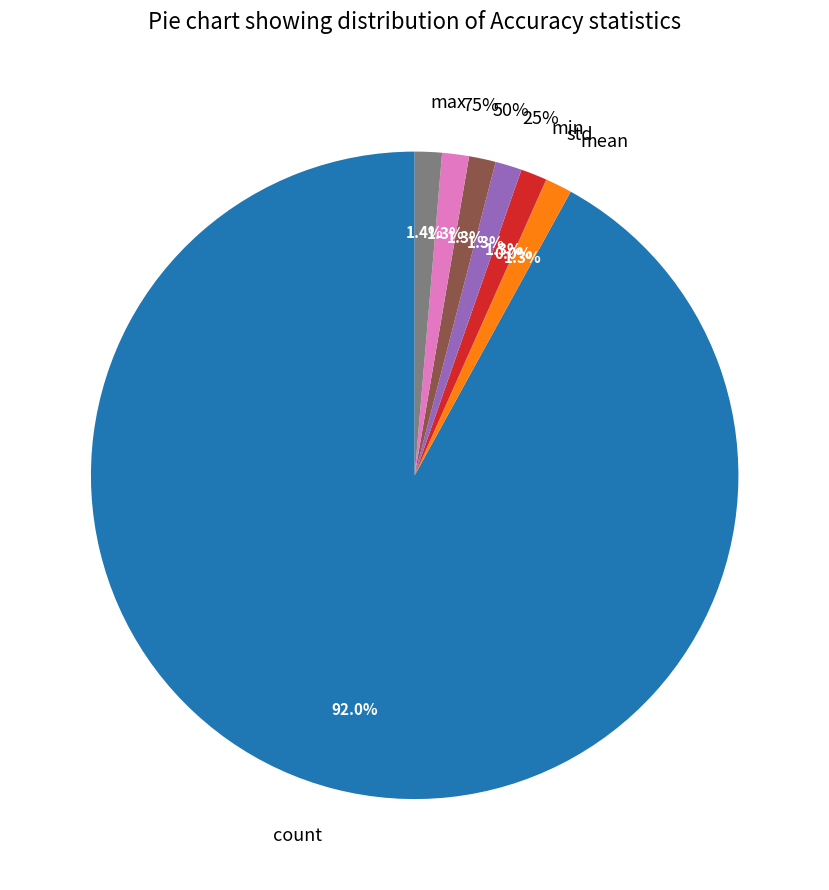

To the nearest percent, what is the difference between the largest and smallest slice percentages?

92%